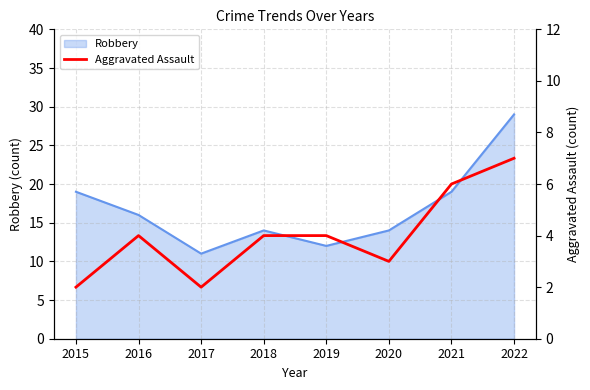

True or false: Robbery has a value of 20 at 2020.

False